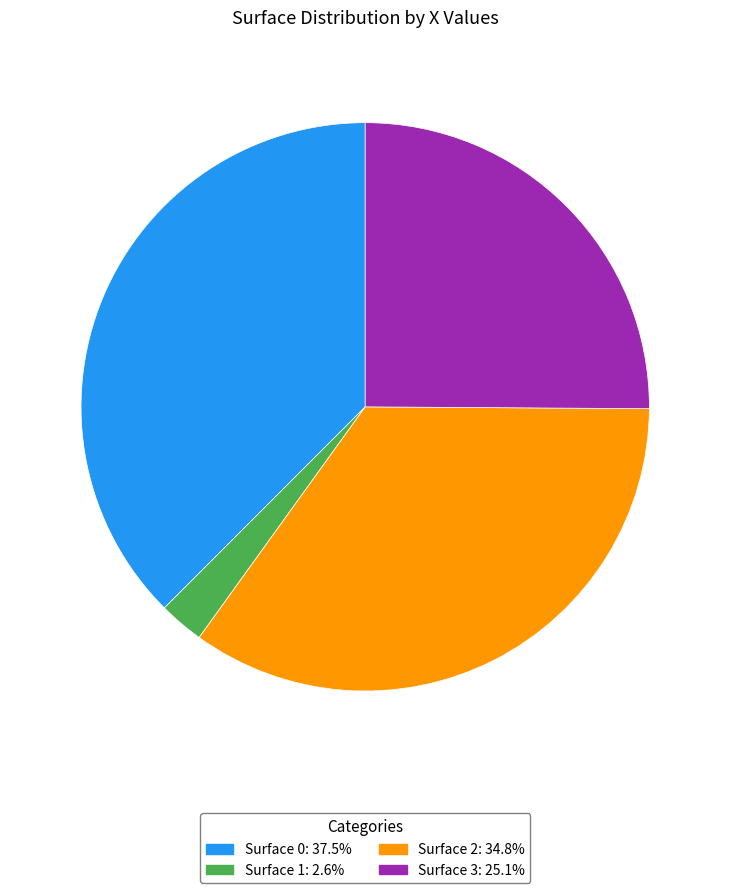

How many segments does this pie chart have?

4